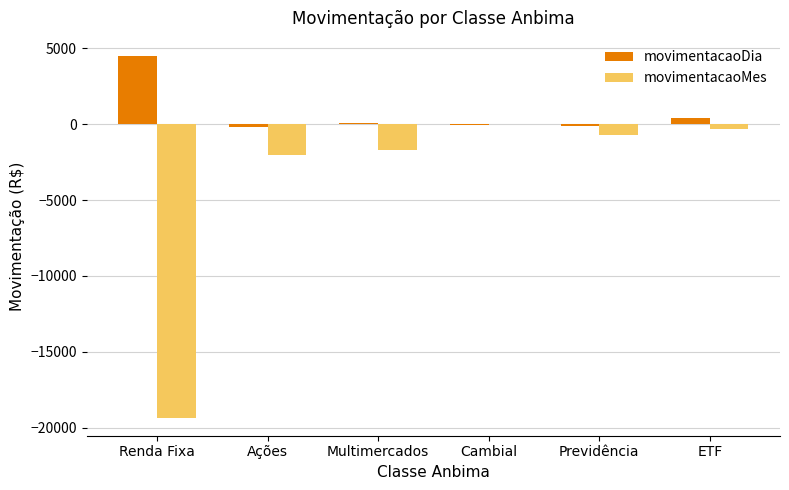

Does the chart contain stacked bars?

No